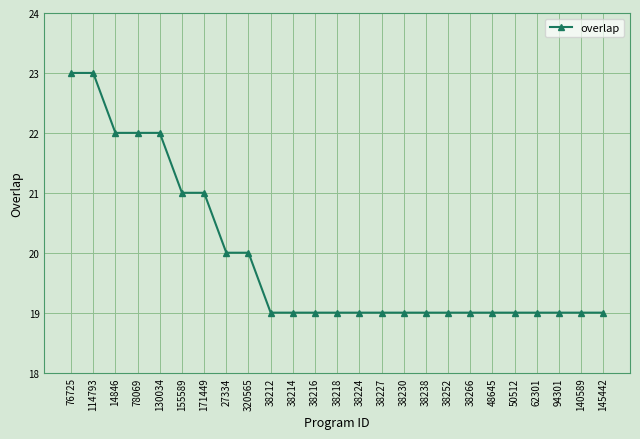

What is the label of the 4th point from the right?

62301